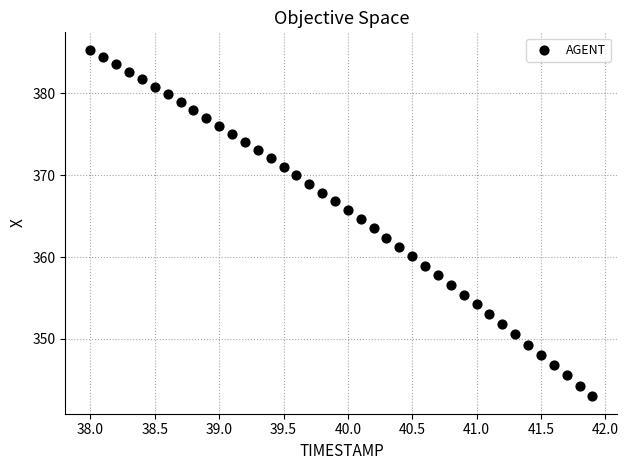

What is the range of Y values (max minus min)?

42.4